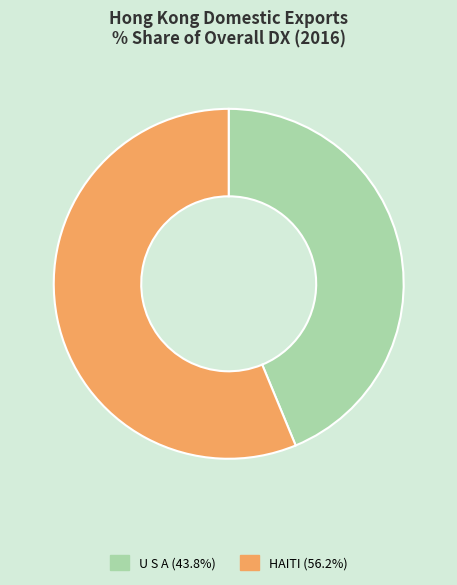

What is the ratio of the value at U S A (43.8%) to the value at HAITI (56.2%)?

0.8